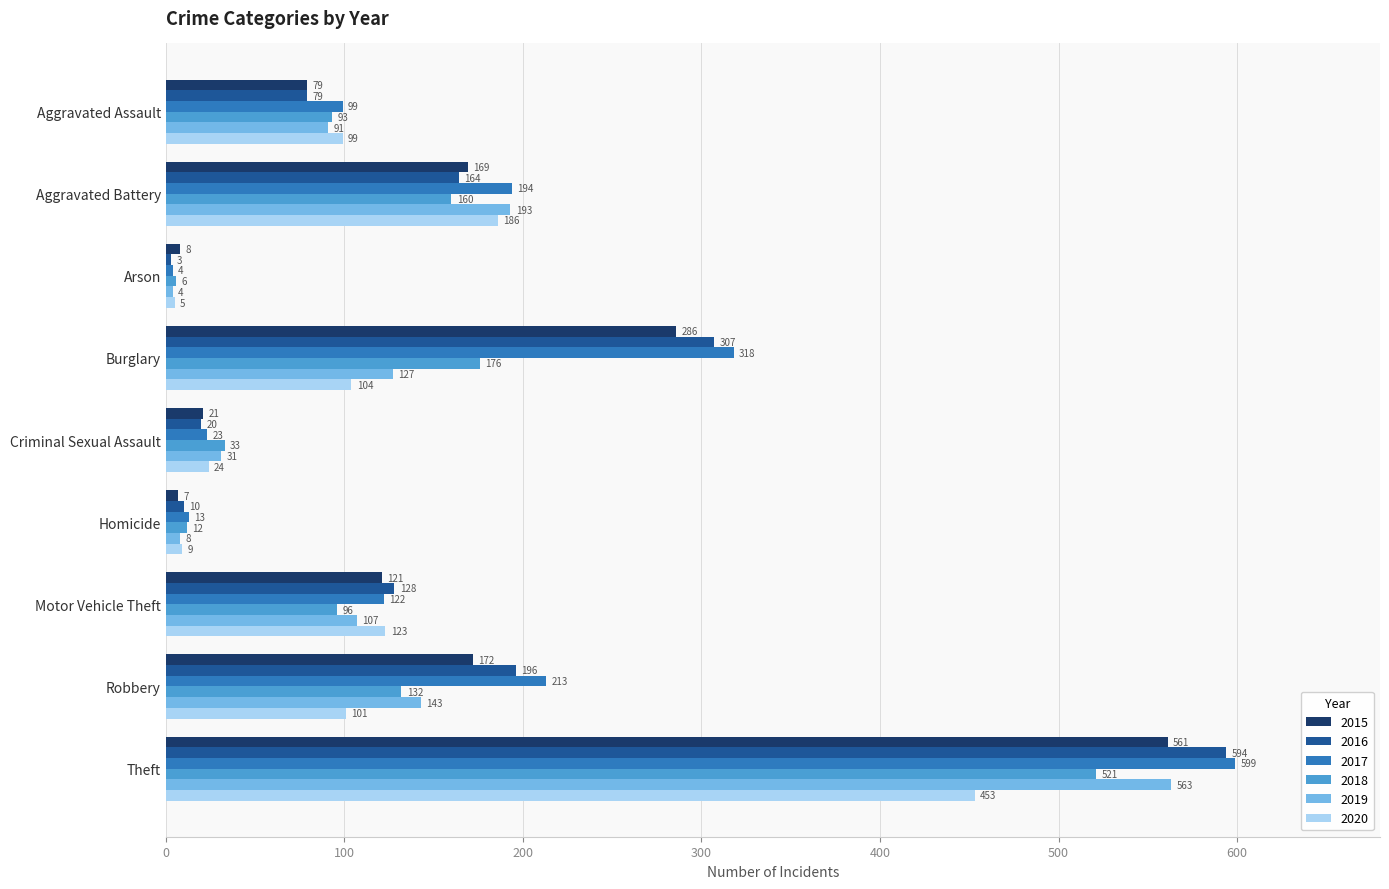

What is the sum of the 2017 values at Arson and Robbery?

217